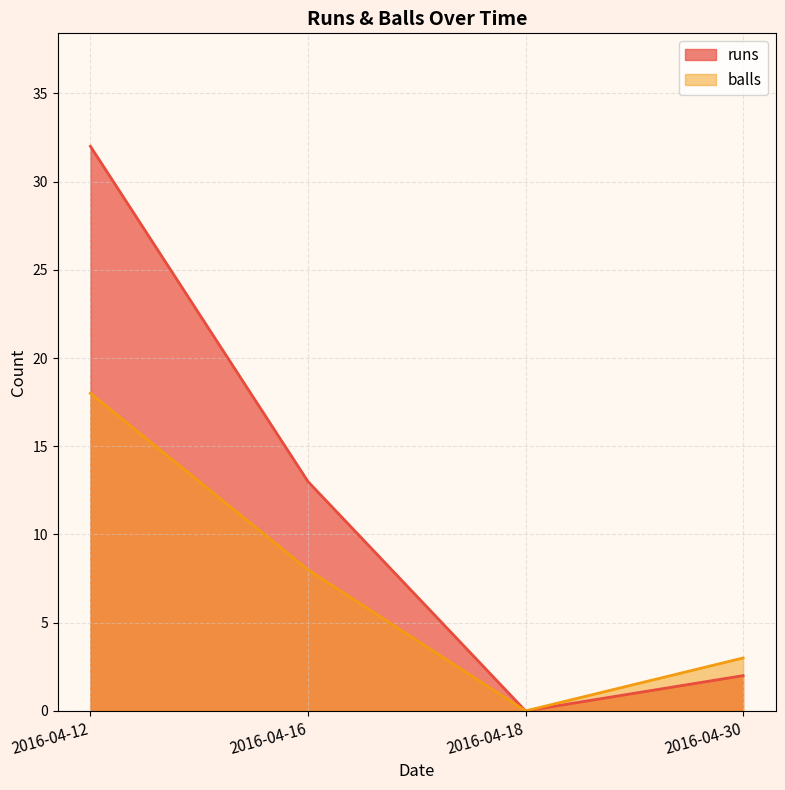

What is the difference between the balls values at 2016-04-18 and 2016-04-12?

18